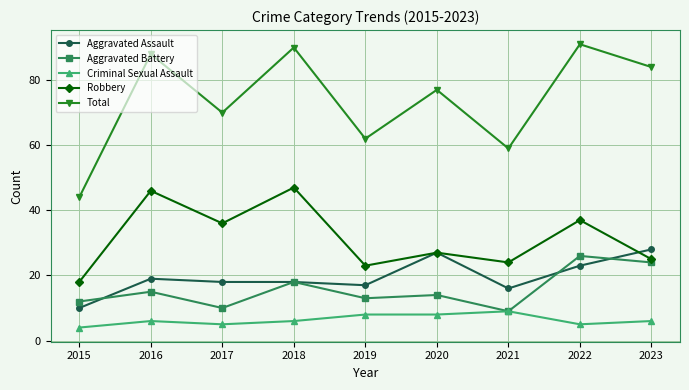

Which series has the largest total across all categories?

Total